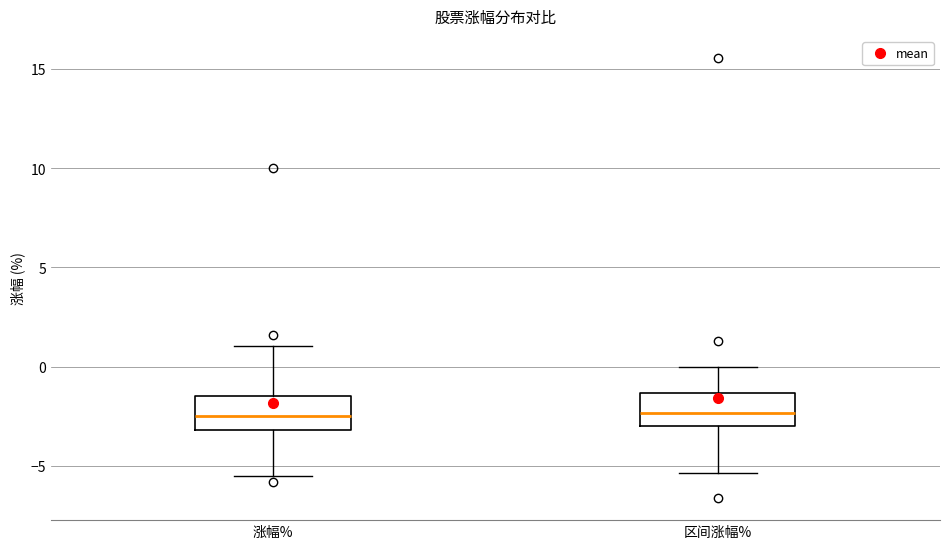

Where does the lower whisker of the box for 区间涨幅% end on the y-axis? The values are not printed on the chart, so give them approximately, as read against the axis.

-5.5